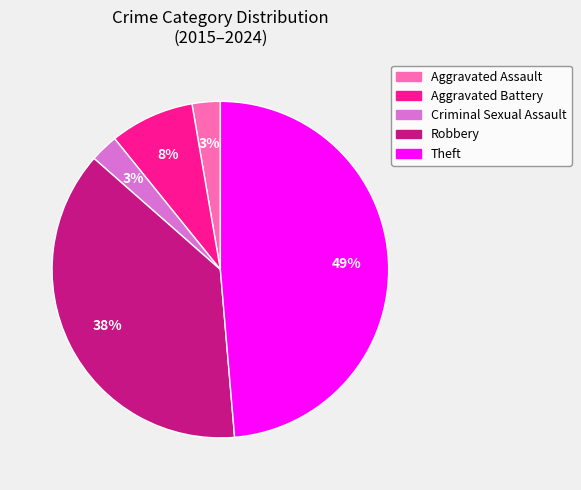

Does any single category account for the majority?

No